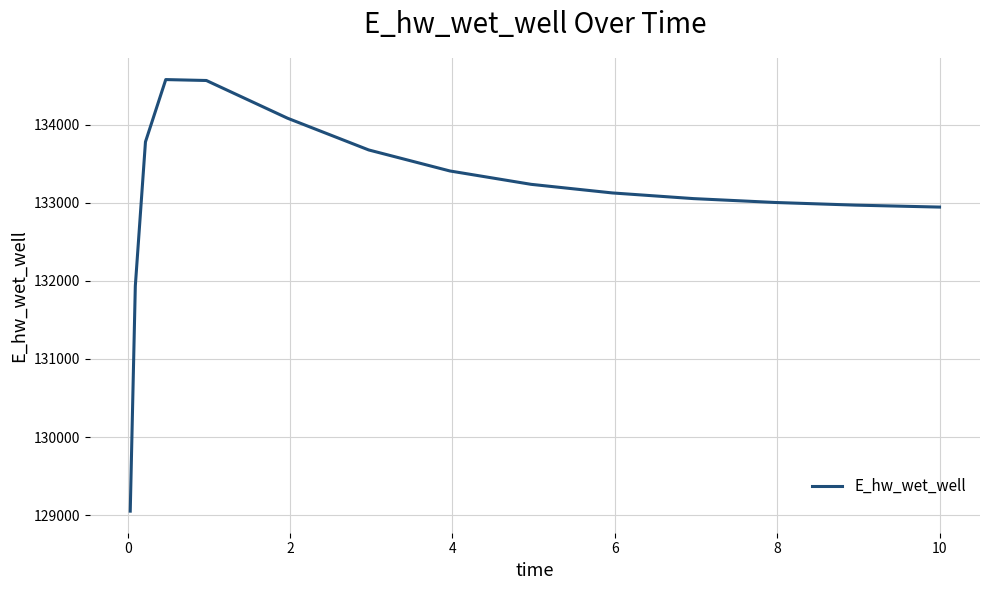

What is the difference between the maximum and minimum values?

5526.1